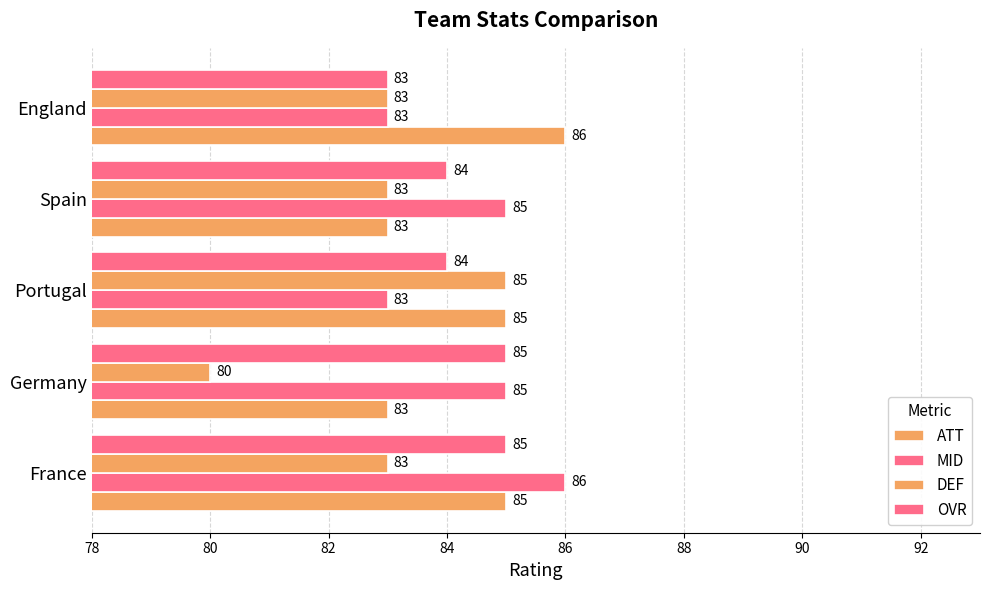

Which series has the largest range (max minus min)?

DEF